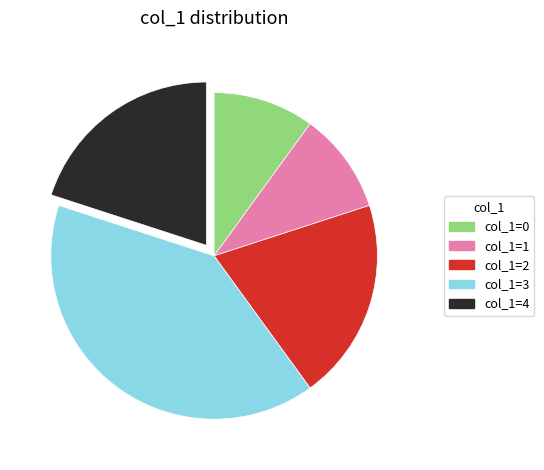

Is the sum of col_1=2 and col_1=1 greater than half?

No